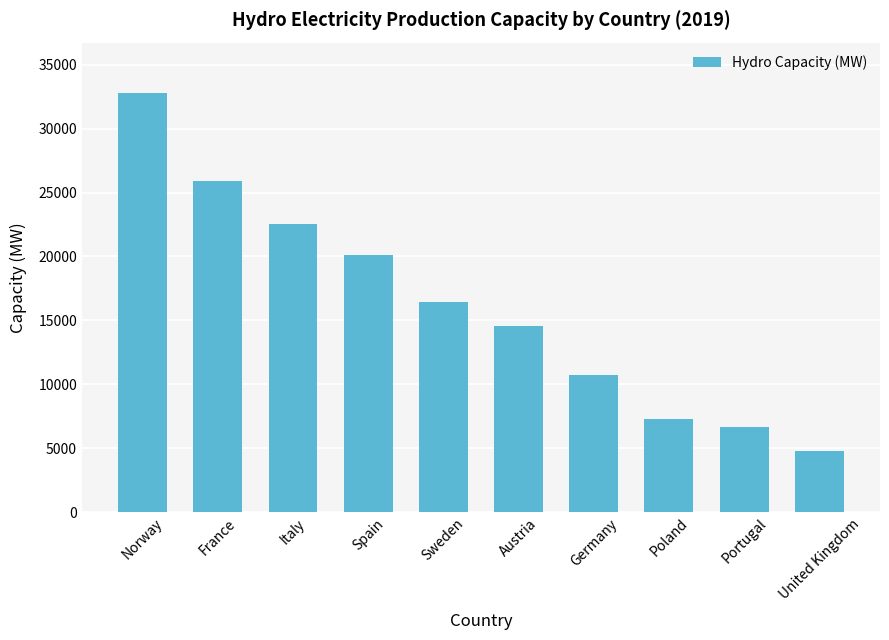

Where is the data nearest to the value 18785?

Spain